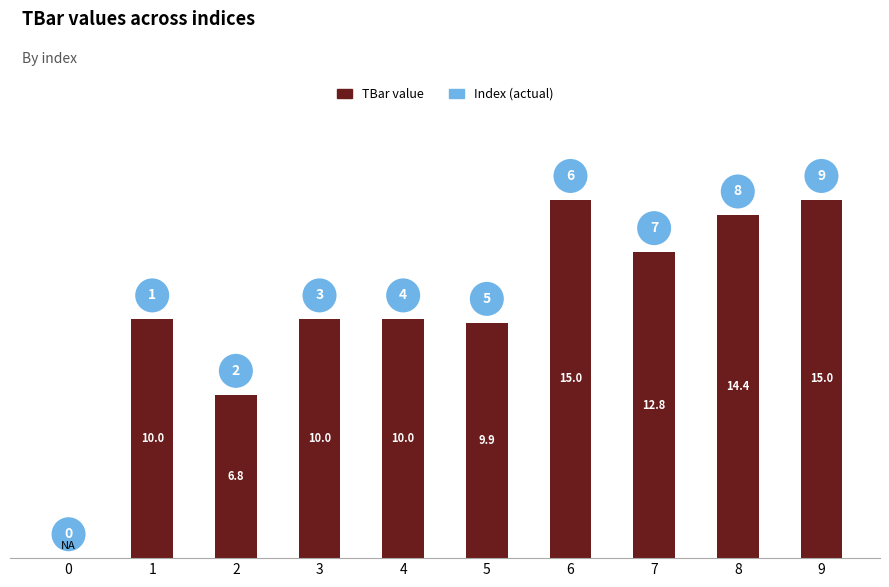

What is the change in value from 6 to 8?

-0.6